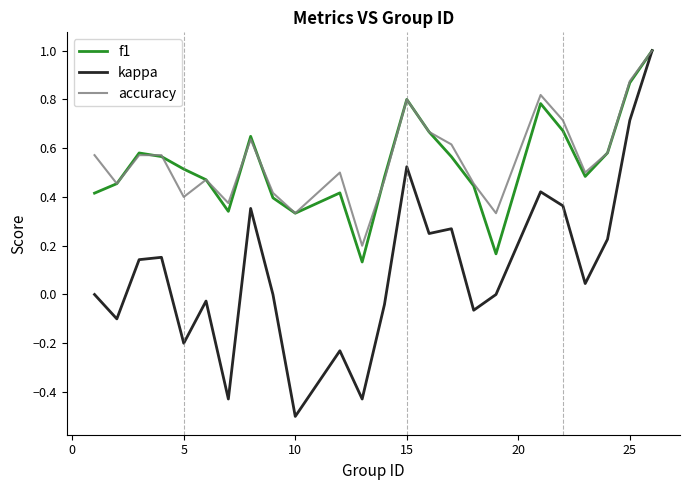

What is the smallest value displayed?

-0.5